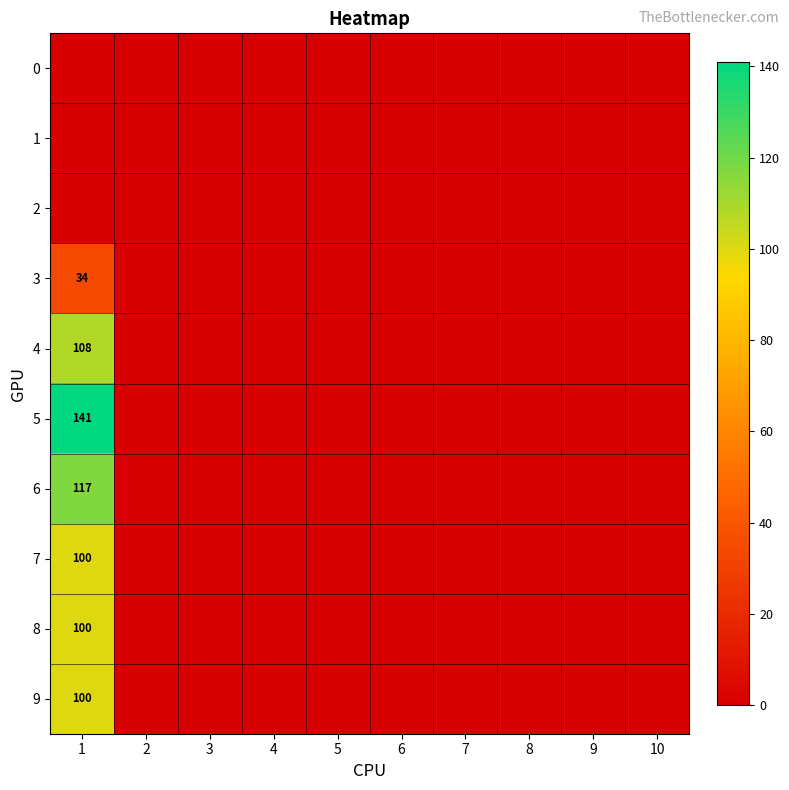

The 8 series shows 137 at 1. True or false?

False